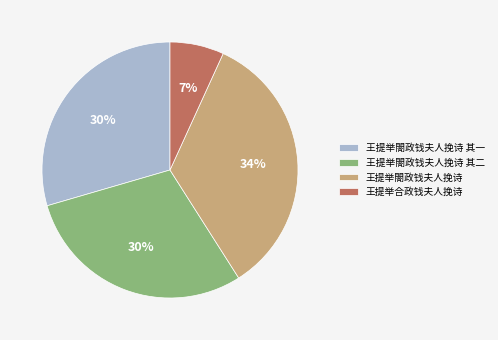

Which category has the smallest portion of the pie?

王提举合政钱夫人挽诗